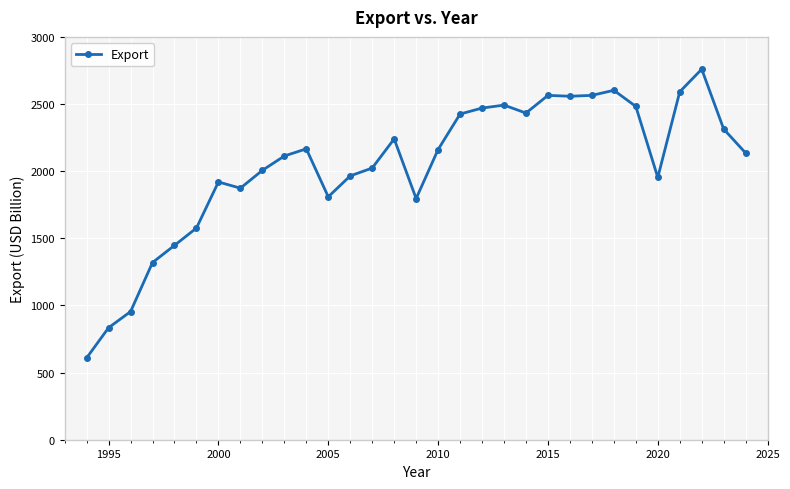

What is the average value?

2037.3